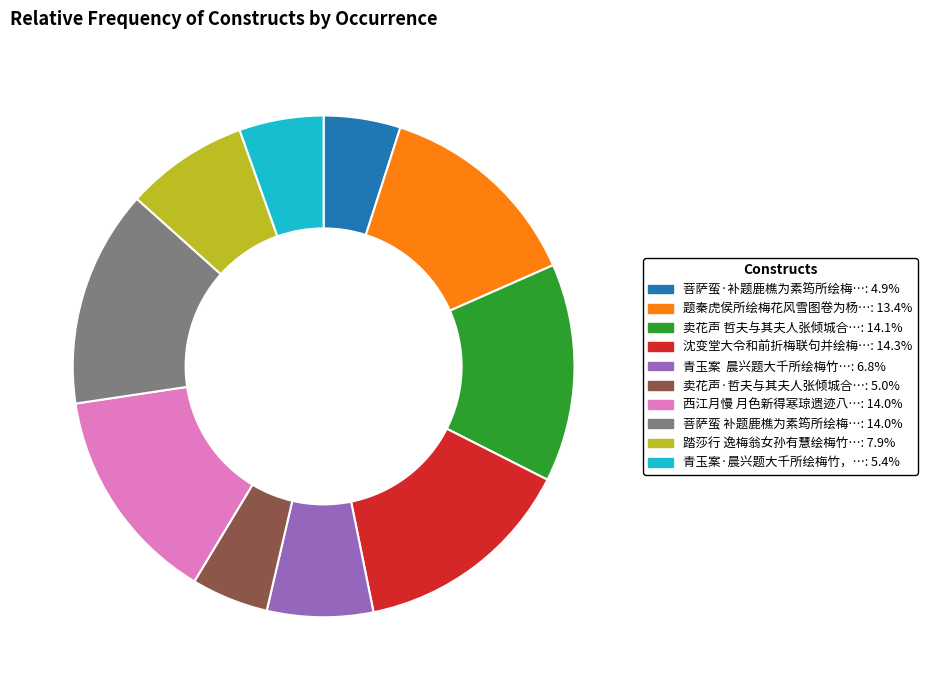

Does any single category account for the majority?

No